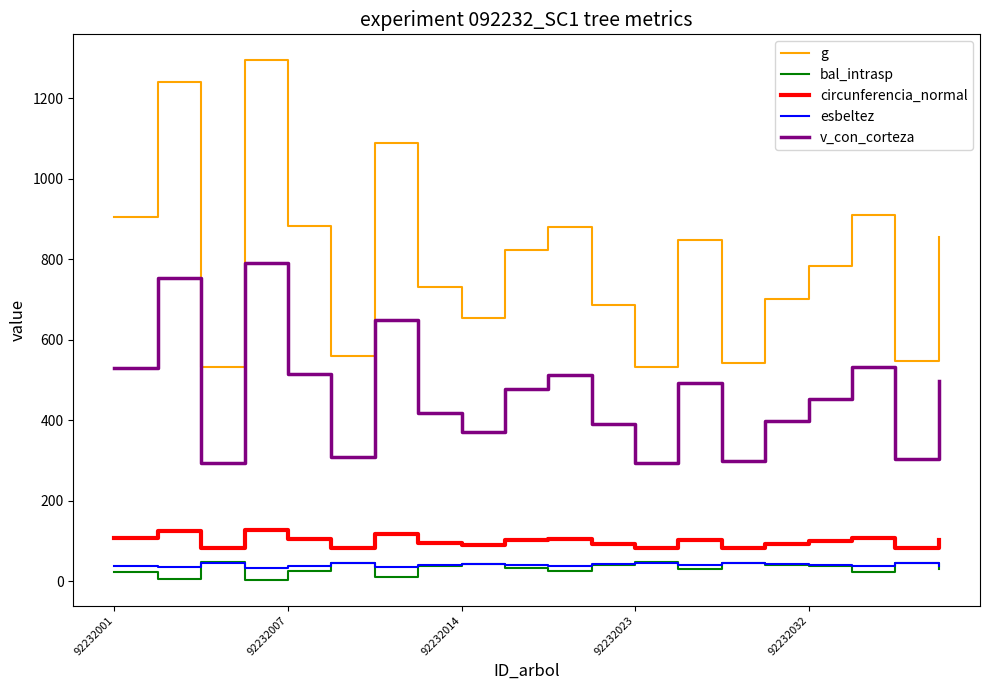

Which series has the largest range (max minus min)?

g